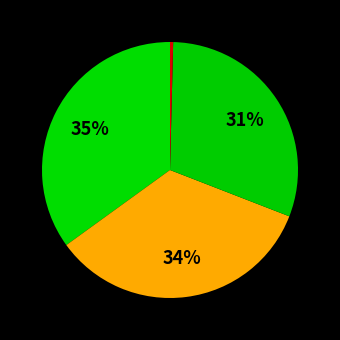

To the nearest percent, what is the average slice percentage?

25%